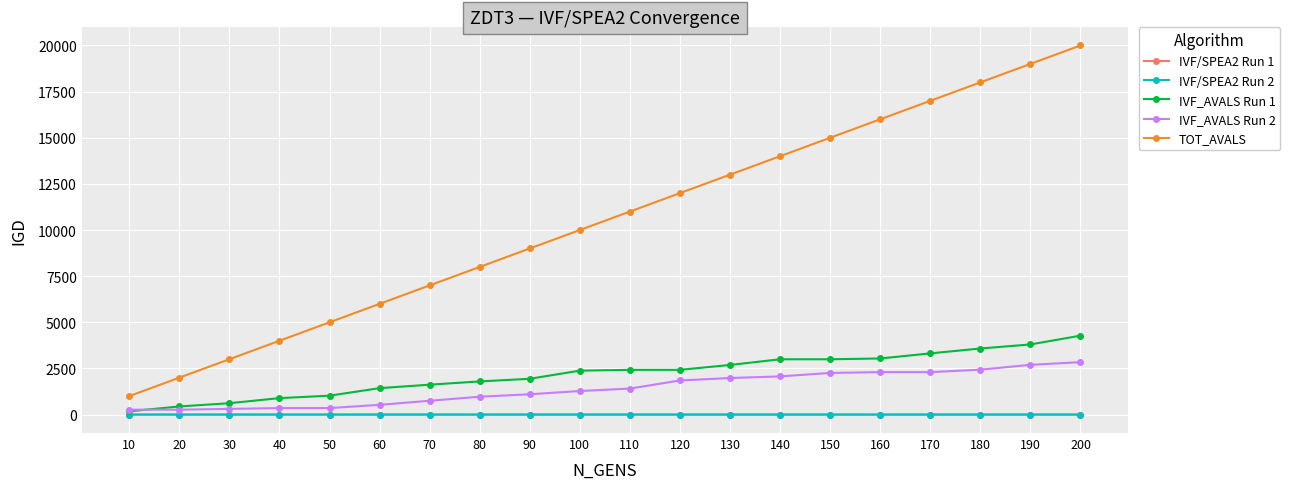

Which series changed the most between 90 and 150?

TOT_AVALS